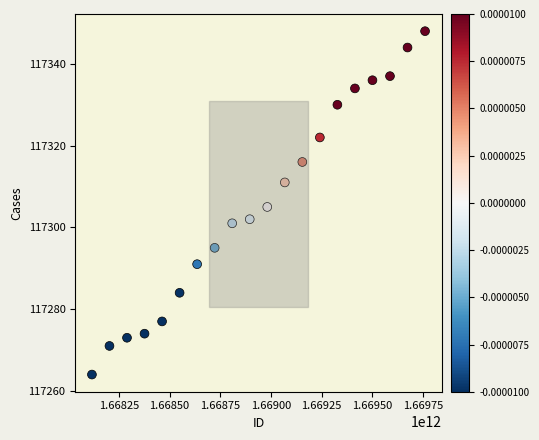

What is the range of Y values (max minus min)?

84